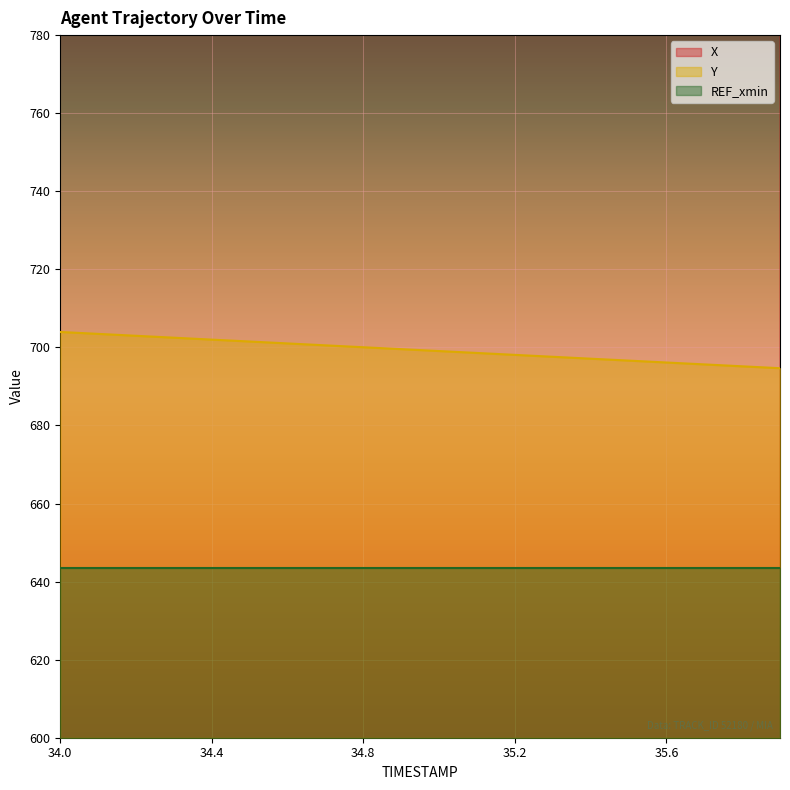

True or false: Y and X cross at least once.

False